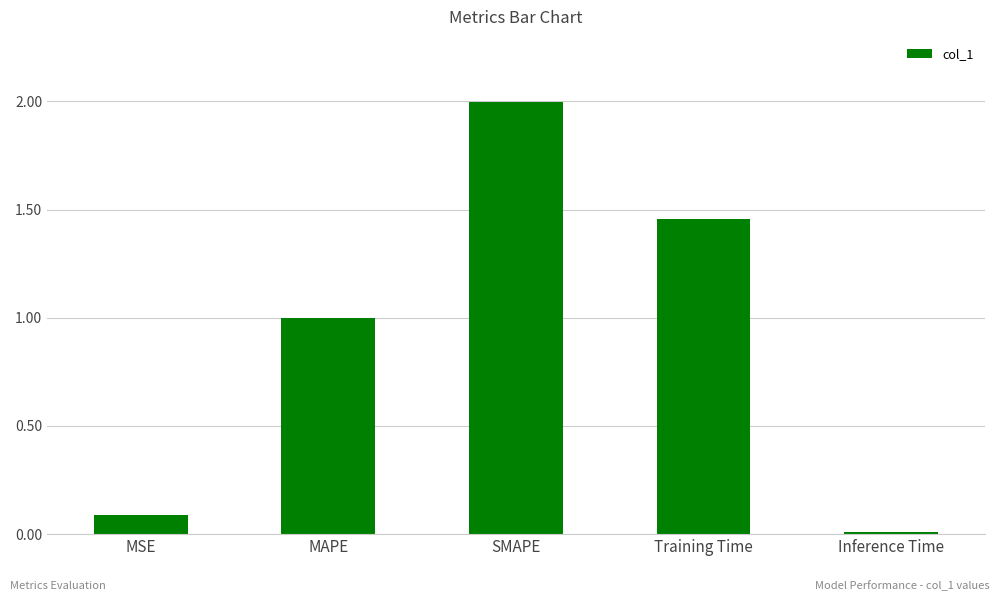

What is the difference between the values at MSE and Training Time?

1.4